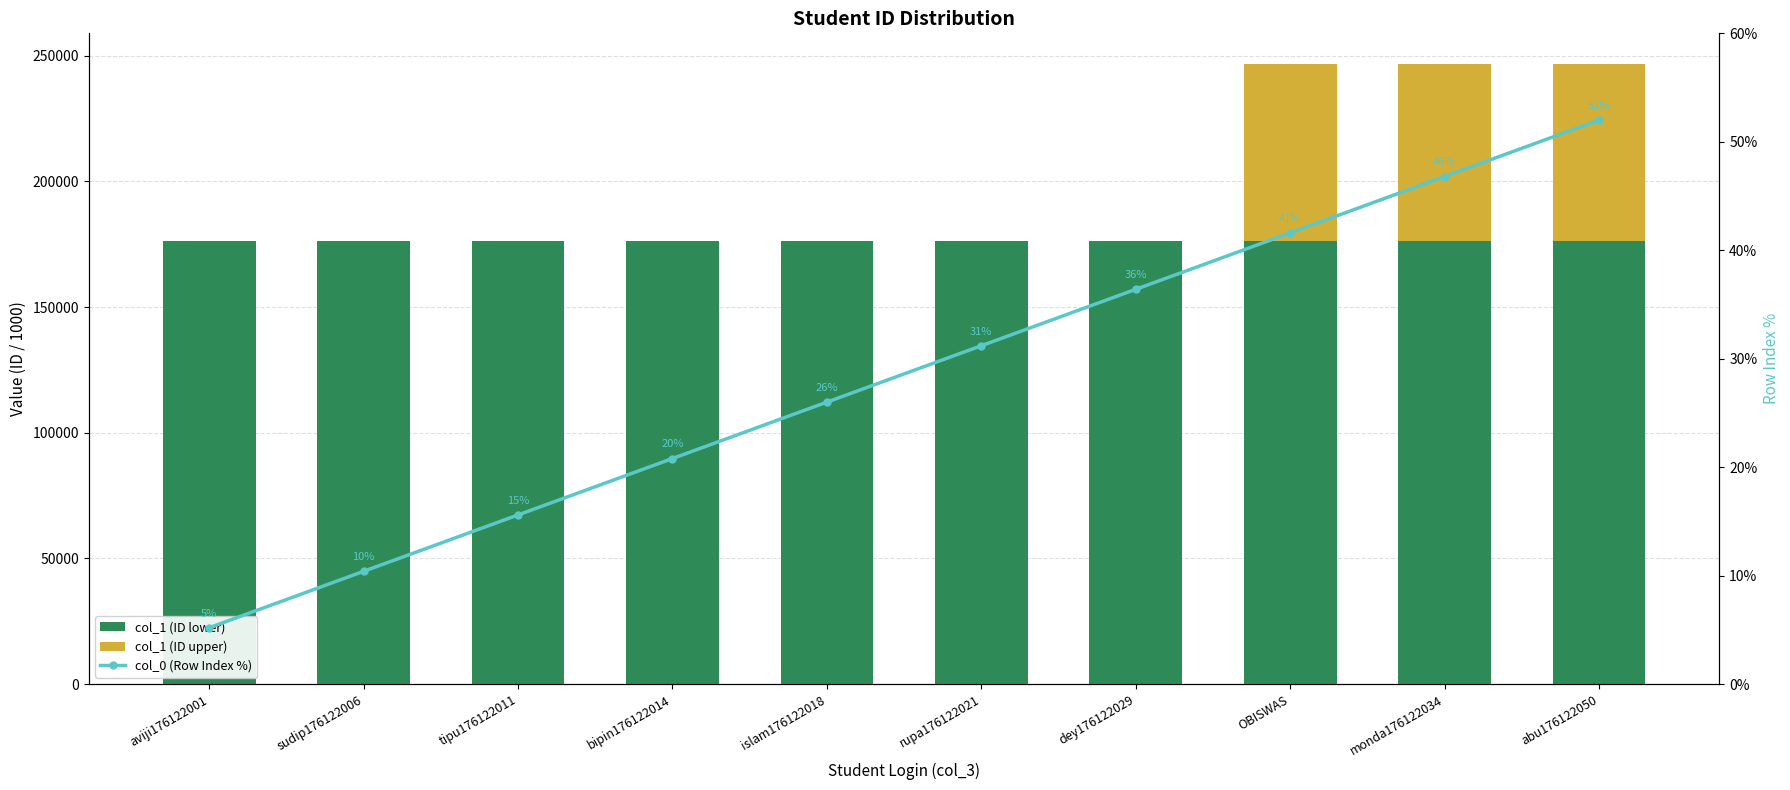

At which category is the sum across all series the highest?

abu176122050